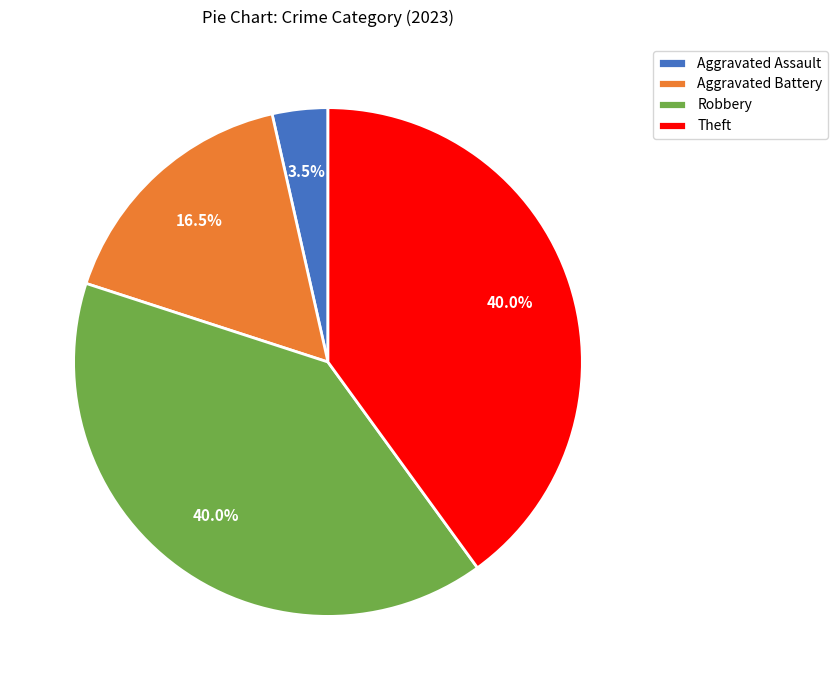

What is the smallest slice in the pie chart?

Aggravated Assault